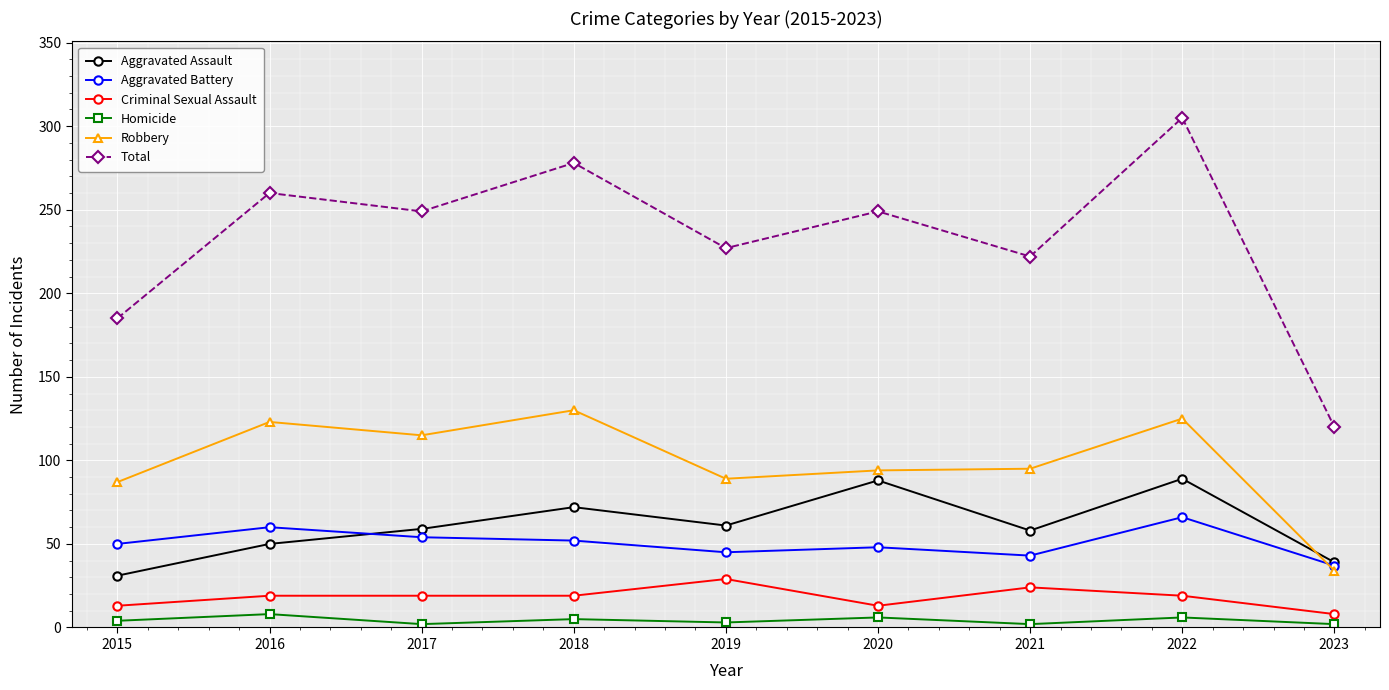

At 2022, list the series in order from largest to smallest.

Total, Robbery, Aggravated Assault, Aggravated Battery, Criminal Sexual Assault, Homicide